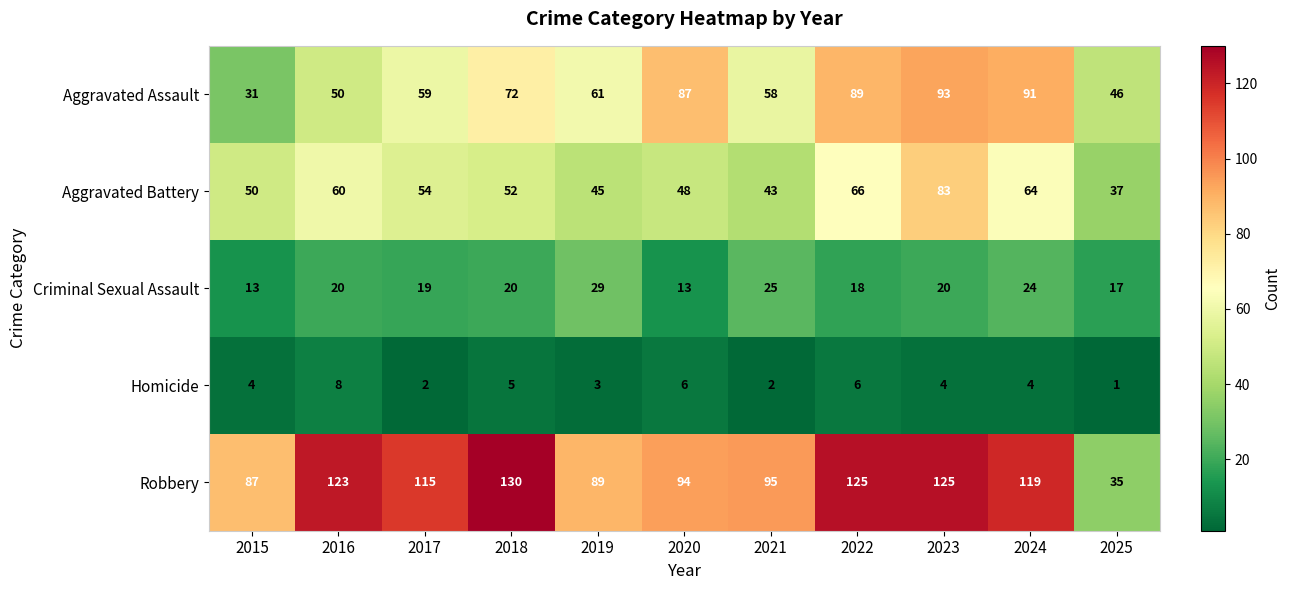

What is the difference between the highest and lowest values at 2022?

119